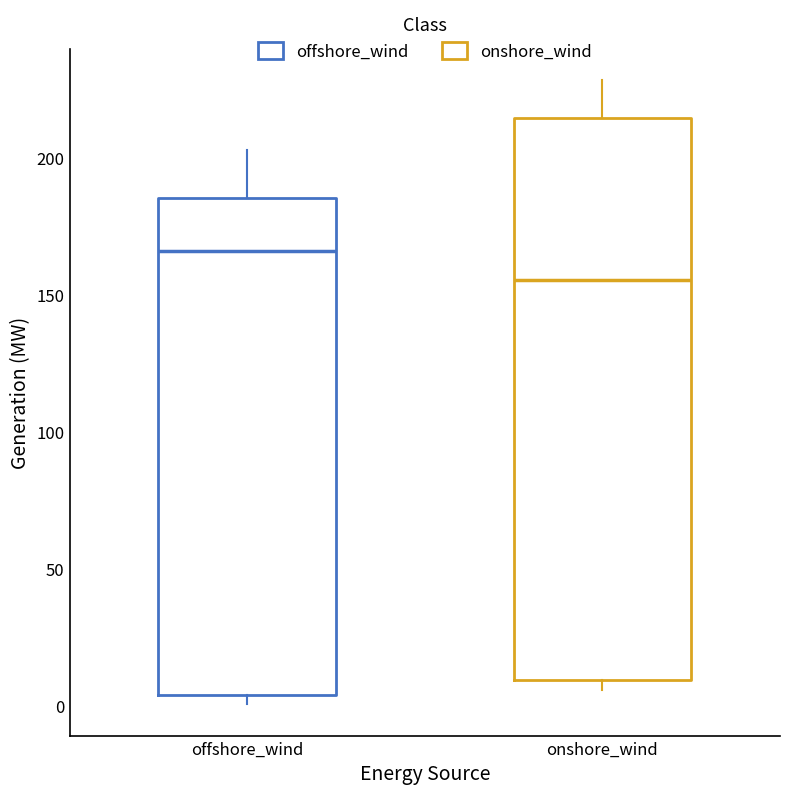

Reading left to right, read every box against the y-axis: the position of its median line, the range the box covers, and the ends of its whiskers. The values are not printed on the chart, so give them approximately, as read against the axis.

offshore_wind: median 165, box 5 to 185, whiskers 0 to 205
onshore_wind: median 155, box 10 to 215, whiskers 5 to 230